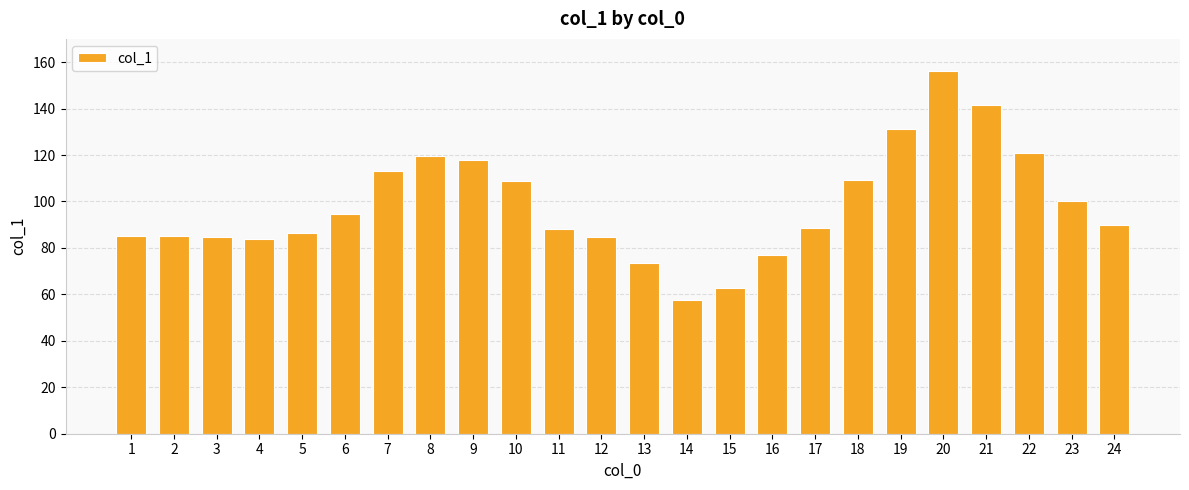

What is the approximate value at 11?

87.9